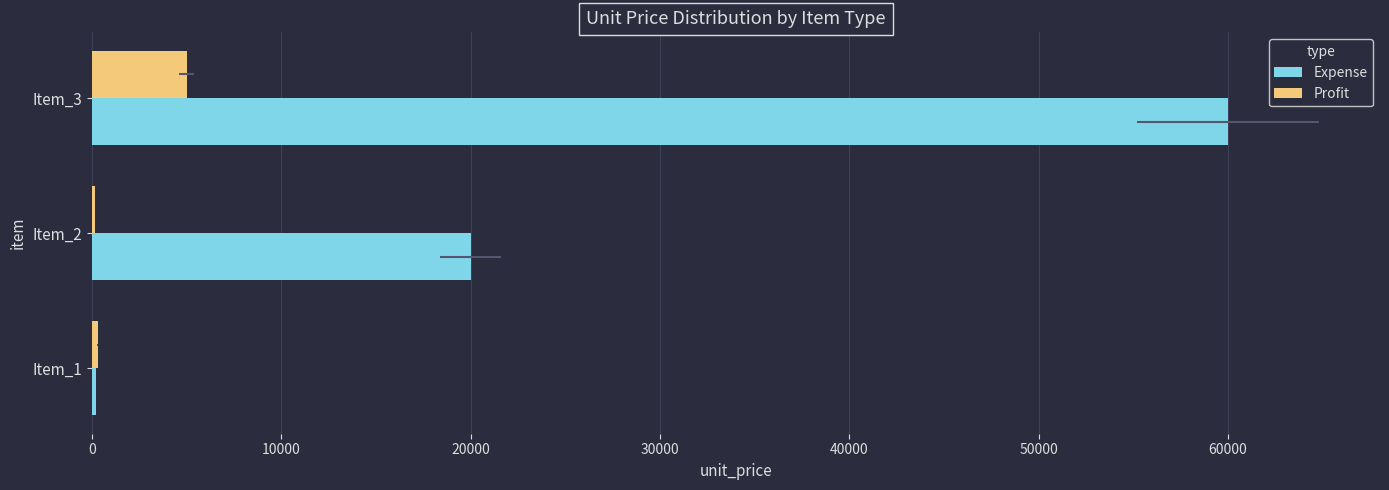

What is the sum of the Expense values at Item_2 and Item_3?

80000